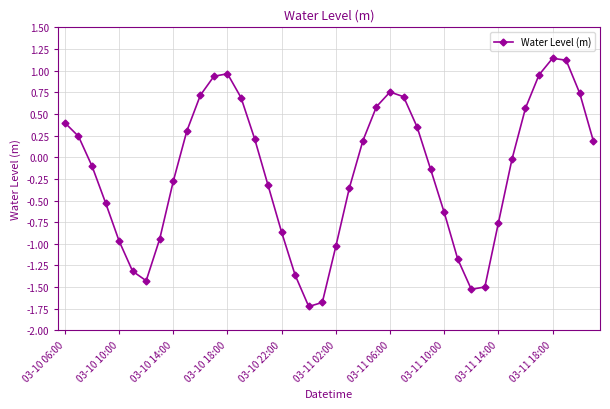

What is the value of the 35th point from the left?

0.6